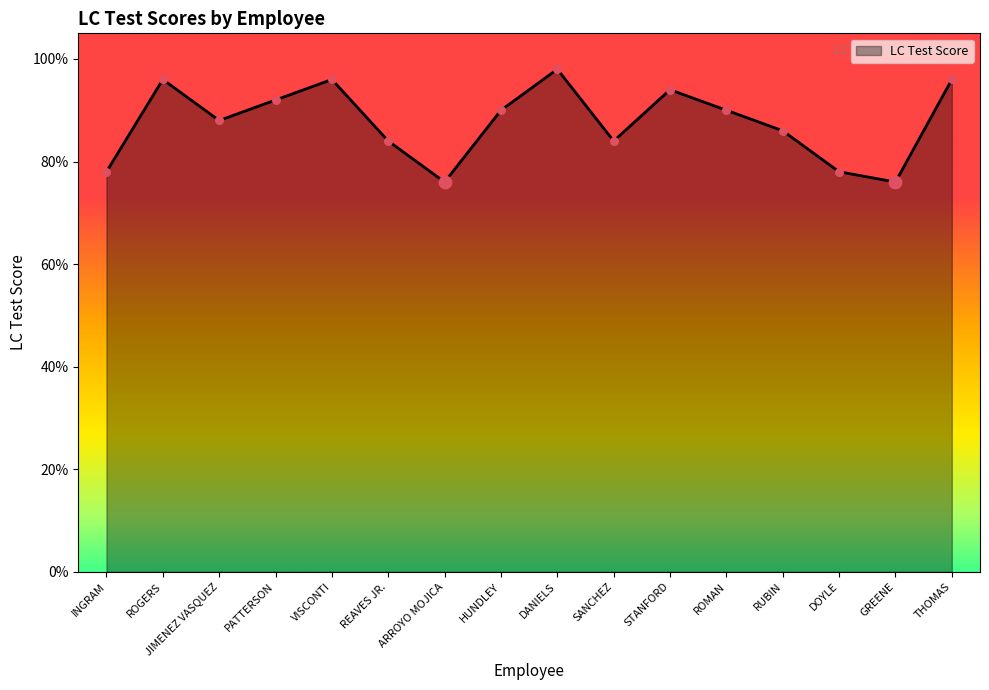

What is the change in value from ROMAN to THOMAS?

+0.1